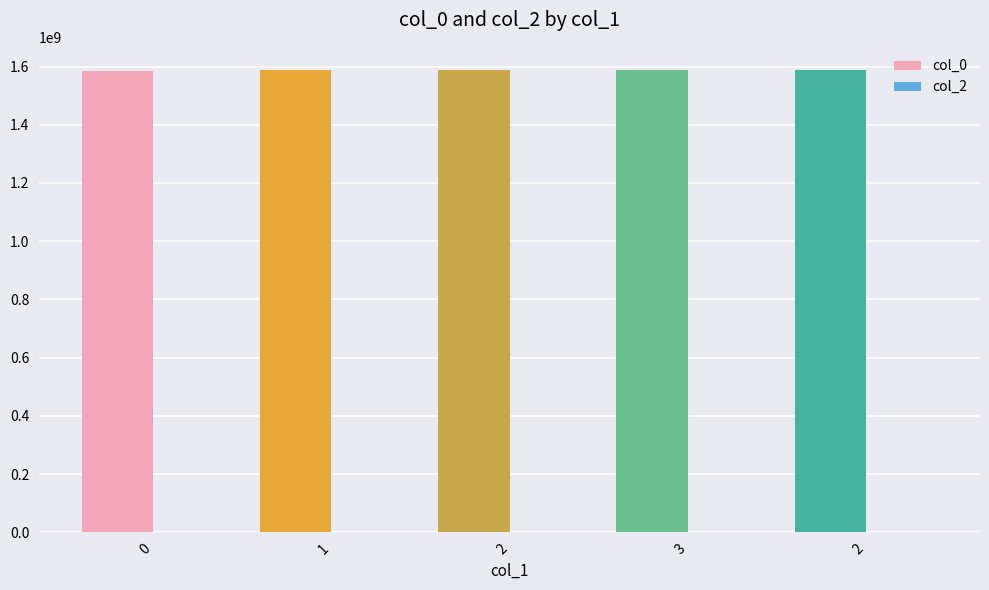

Reading left to right, transcribe all the data shown in this chart.

col_0: 0=1583773988	1=1587489050	2=1587503556	3=1587571887	2=1588270330
col_2: 0=0	1=0	2=0	3=0	2=0